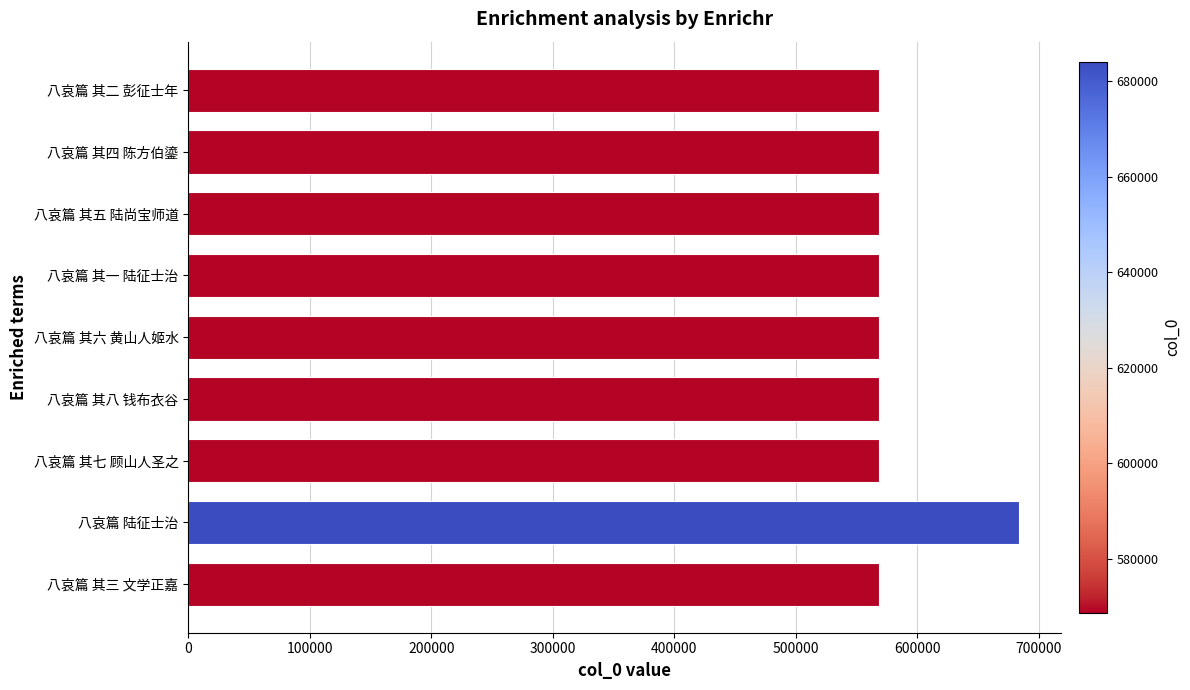

What is the difference between the maximum and second lowest values?

115265